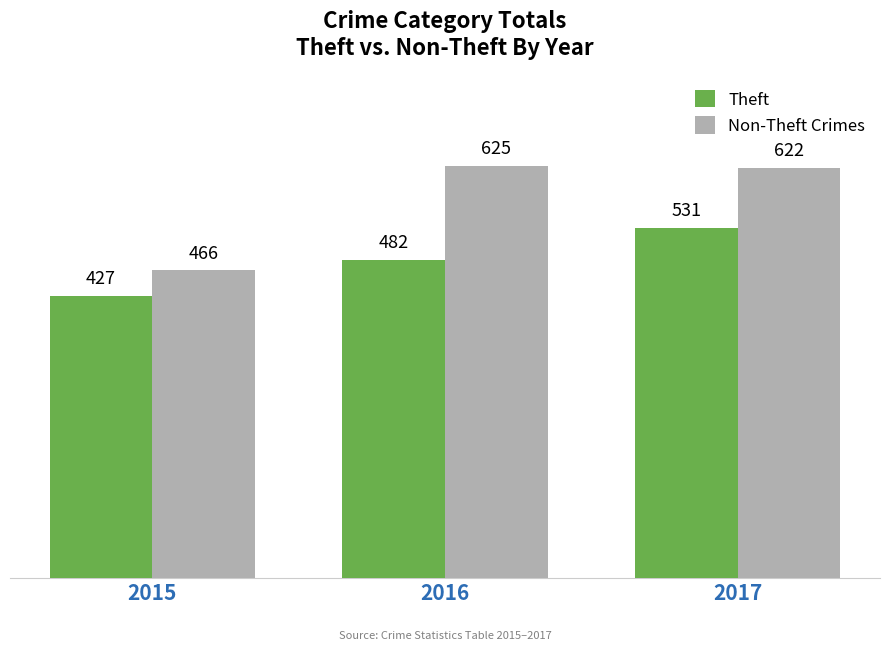

The Theft series shows 427 at 2015. True or false?

True